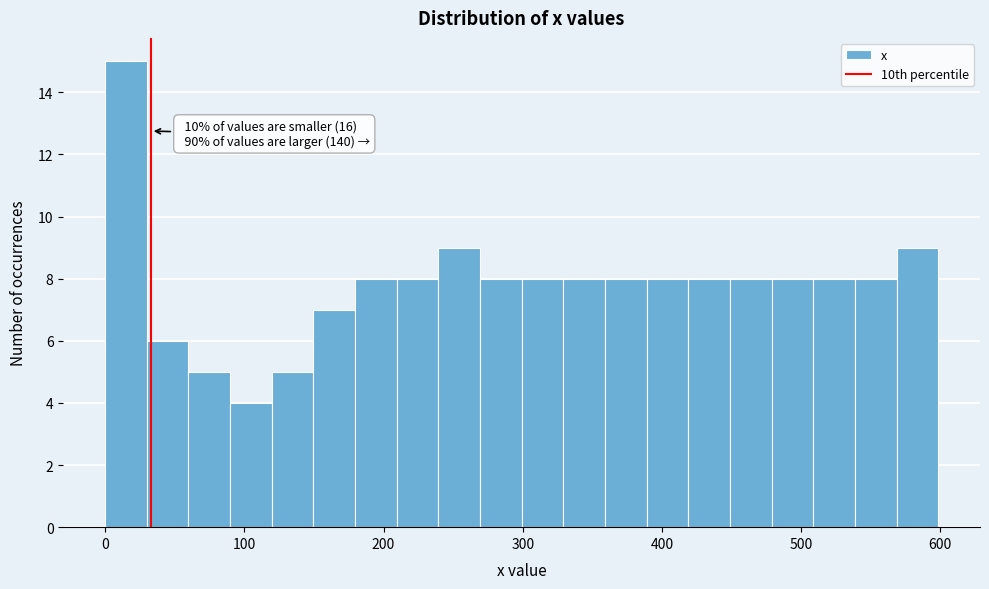

Around what value on the x-axis is the tallest bar? Give the approximate position of its centre, as read against the axis.

10